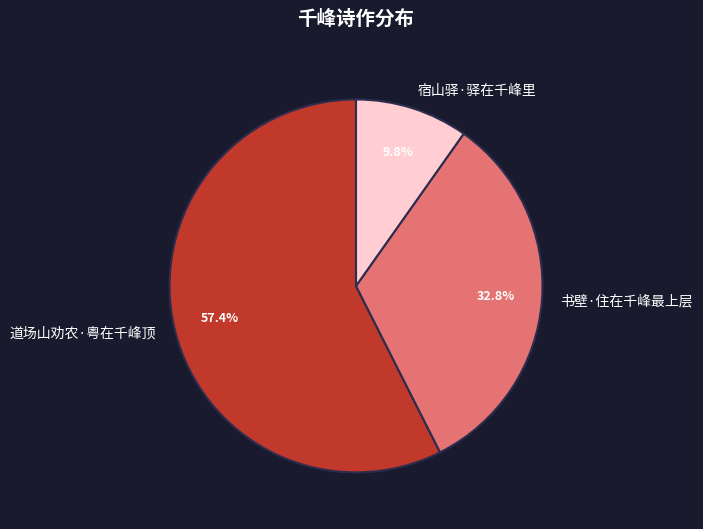

Rank the categories by value from highest to lowest.

道场山劝农·粤在千峰顶, 书壁·住在千峰最上层, 宿山驿·驿在千峰里